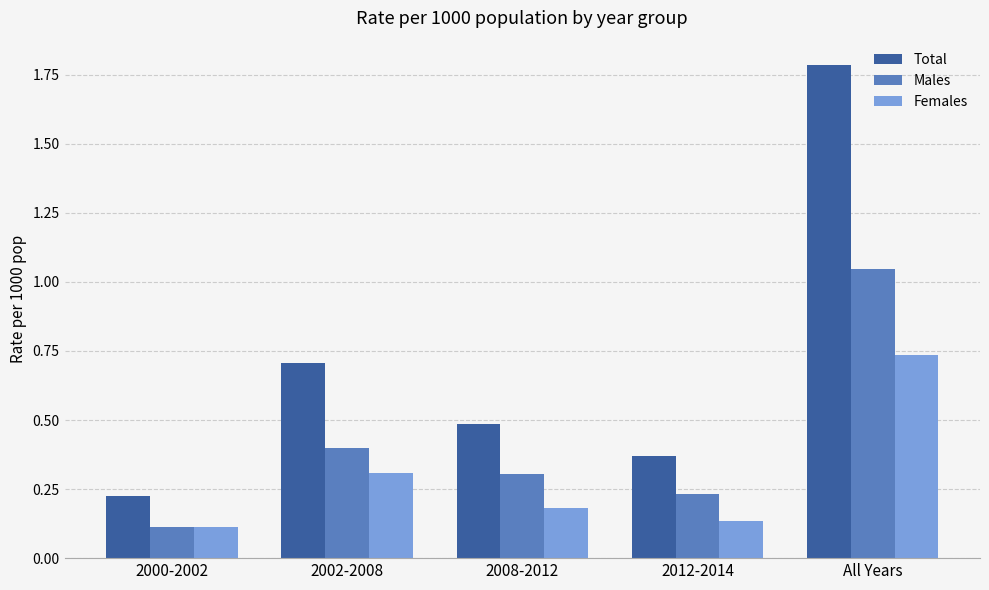

Does the chart contain stacked bars?

No